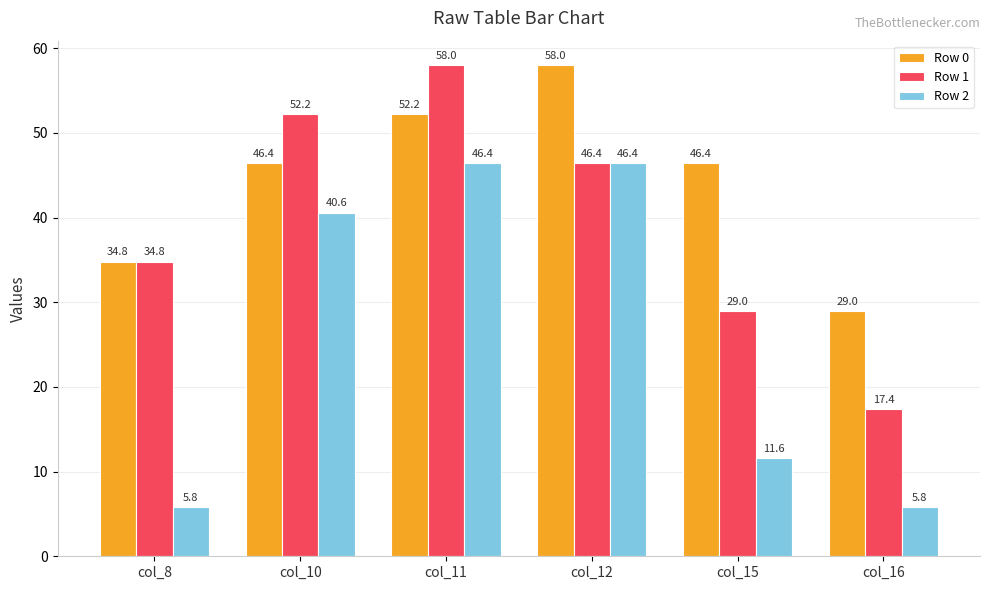

What is the difference between the maximum and minimum values in the Row 0 series?

29.0